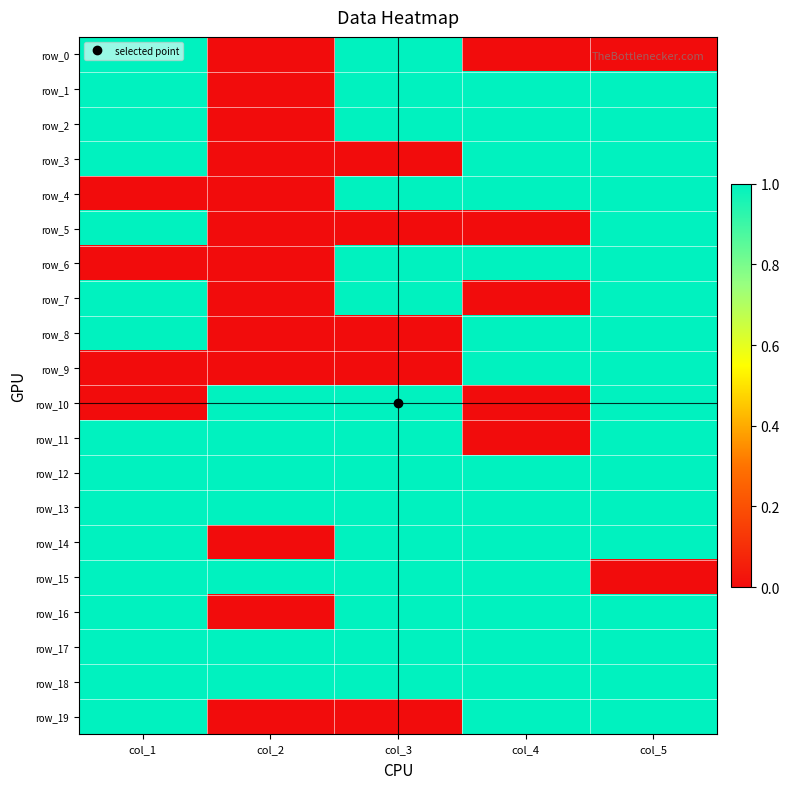

What is the difference between the maximum and minimum values in the row_15 series?

1